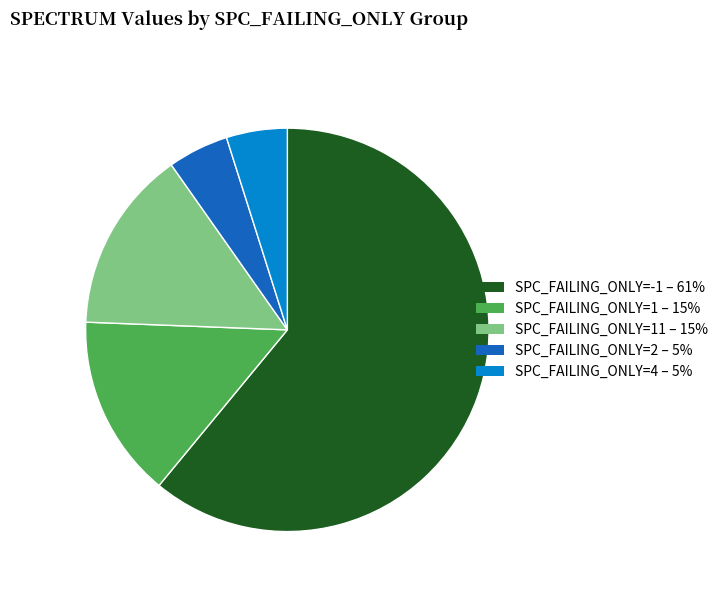

Is there a majority slice in this chart?

Yes